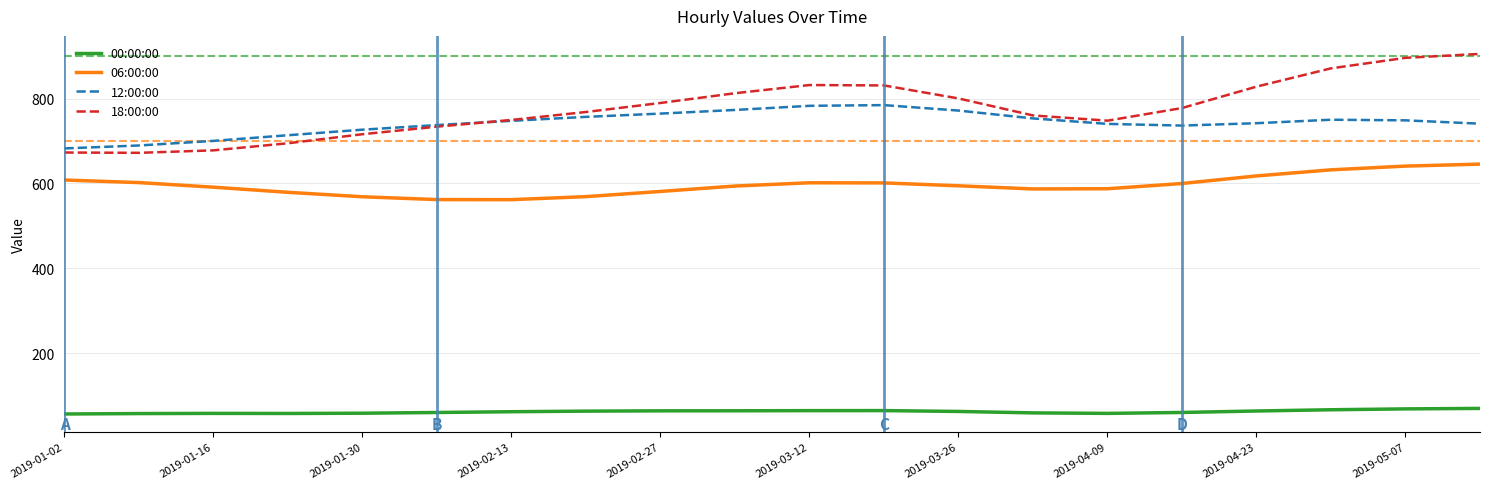

Which series has the largest total across all categories?

18:00:00